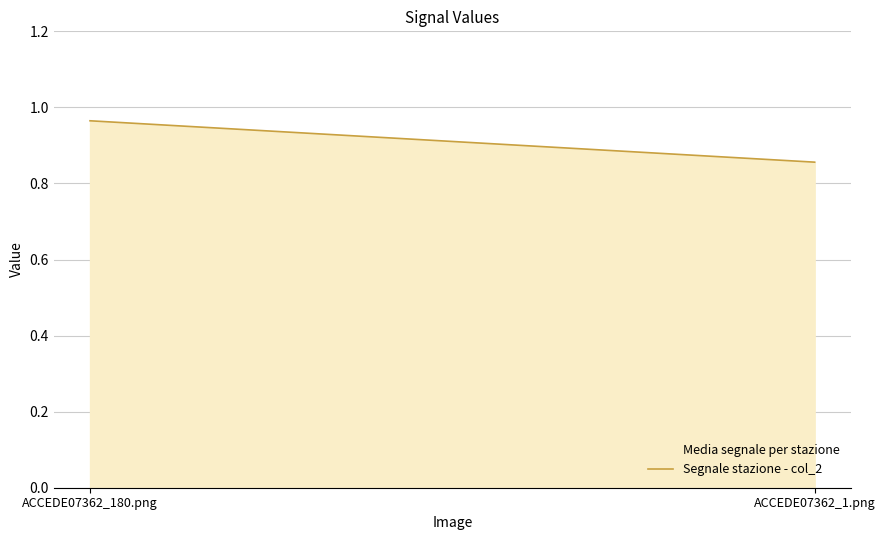

Rank the categories by value from highest to lowest.

ACCEDE07362_180.png, ACCEDE07362_1.png